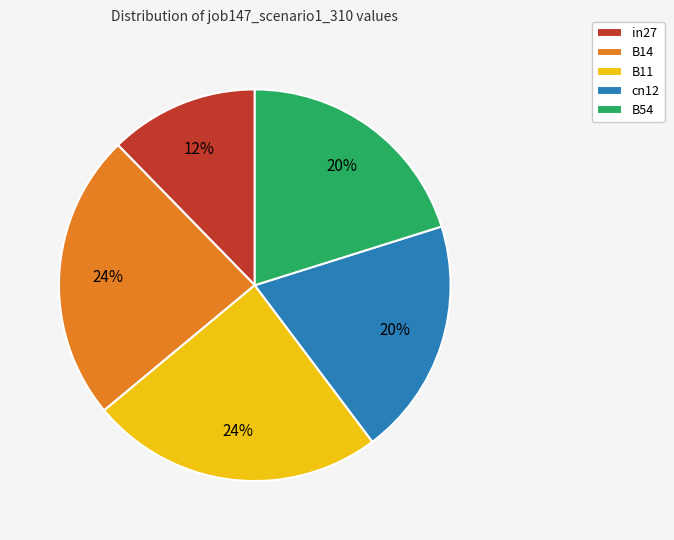

Do B14 and B11 together represent more than half of the pie?

No